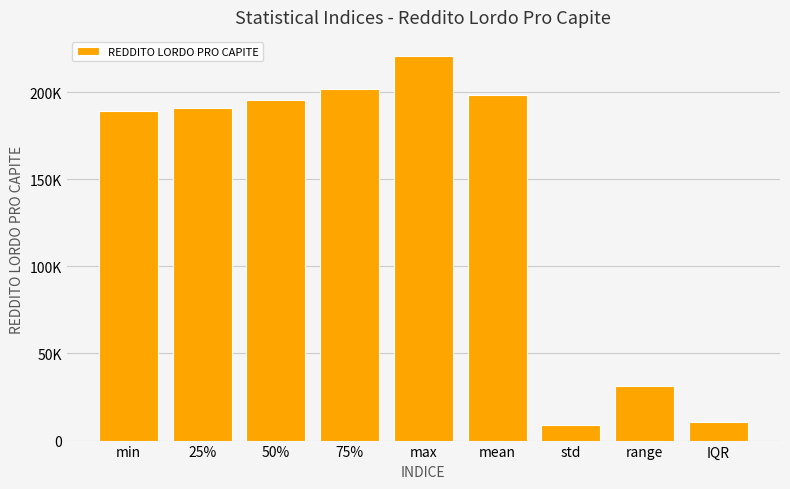

At which label is the value closest to 114870?

min